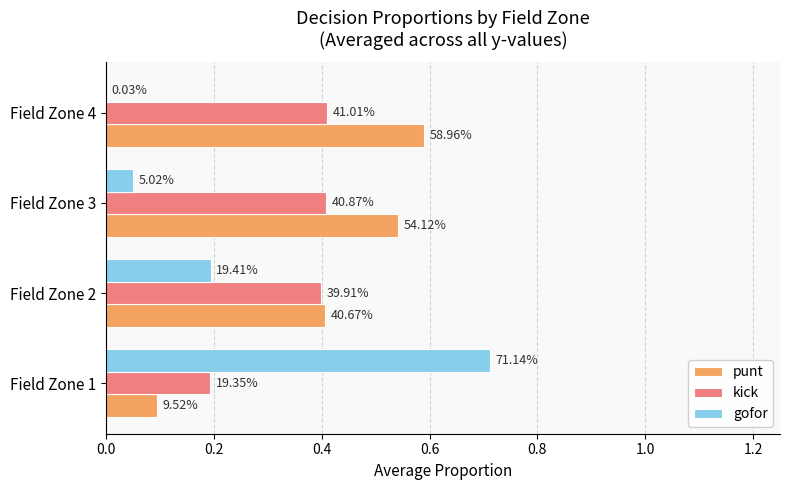

What is the value of the kick bar at the 1st from the left?

0.2